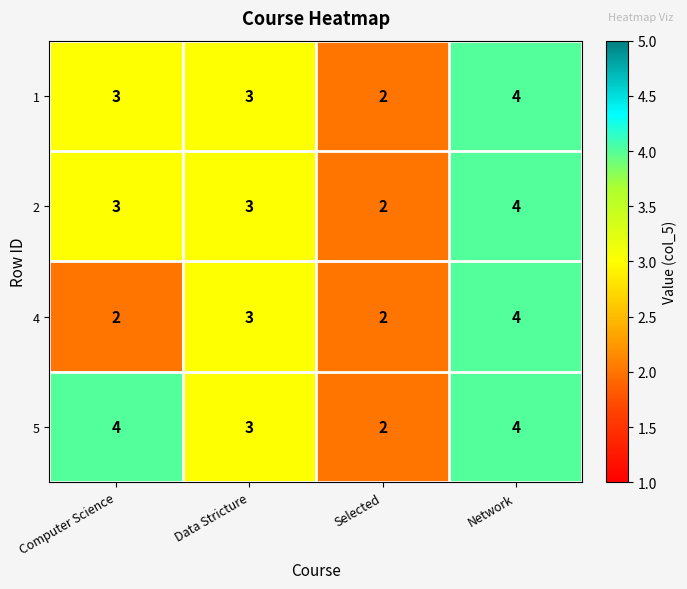

What is the sum of all 2 values?

12